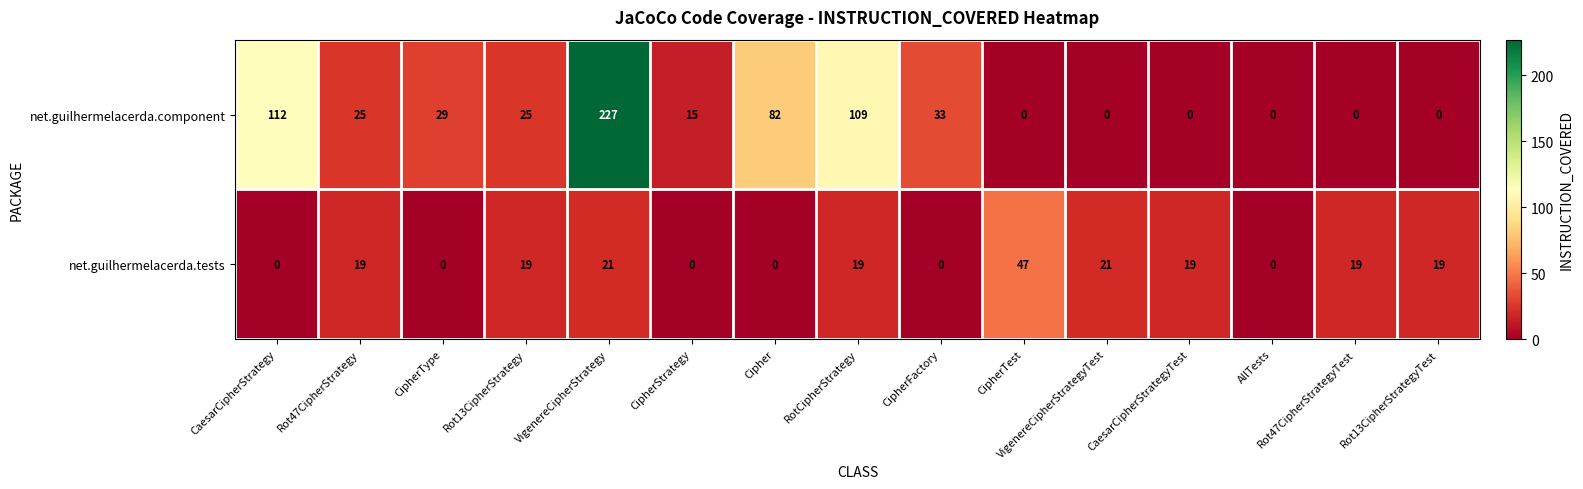

What is the difference between the net.guilhermelacerda.component values at CaesarCipherStrategy and VigenereCipherStrategyTest?

112